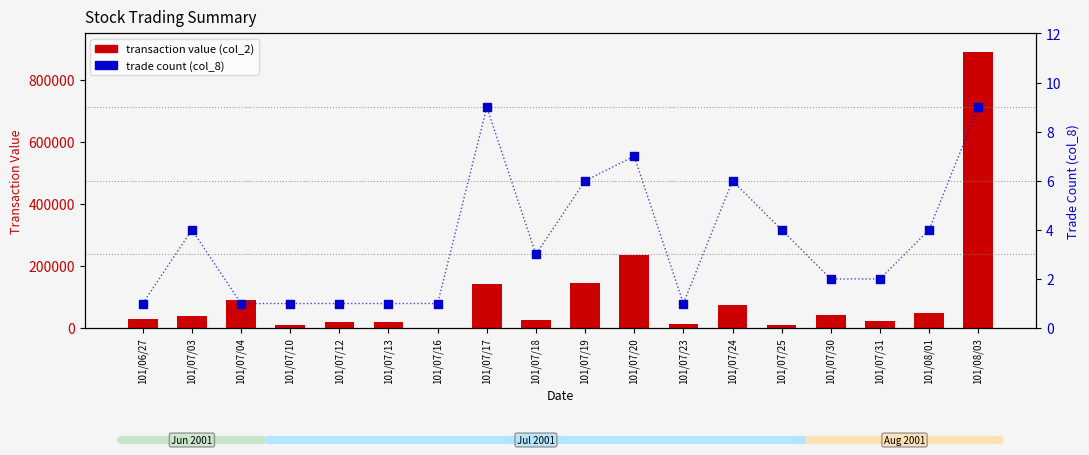

What is the total value across all series at 101/07/30?

41322